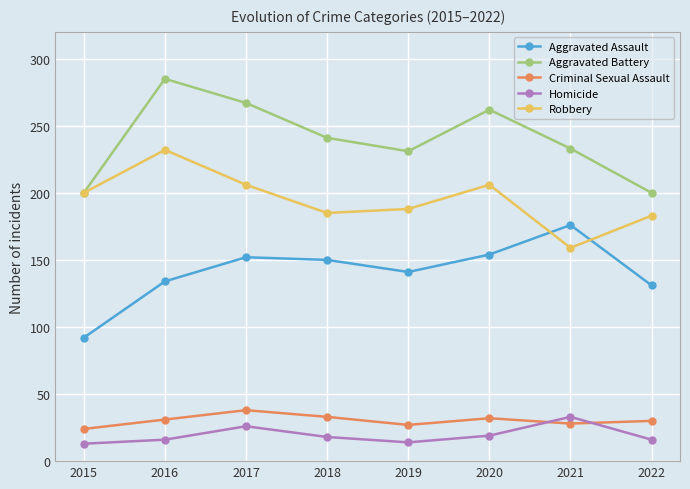

Which series has the largest total across all categories?

Aggravated Battery